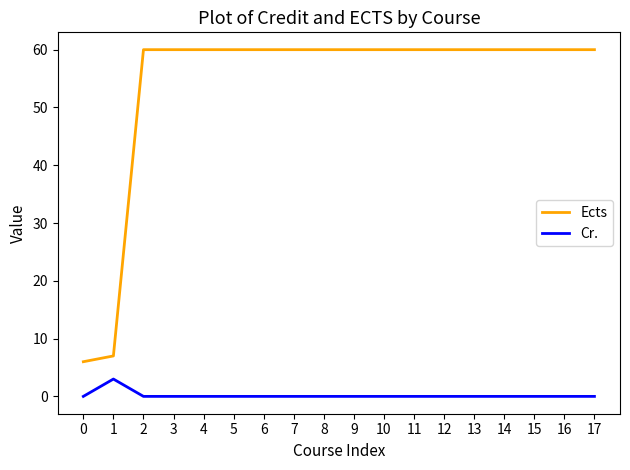

Is it true that Cr. equals 2 at 4?

False